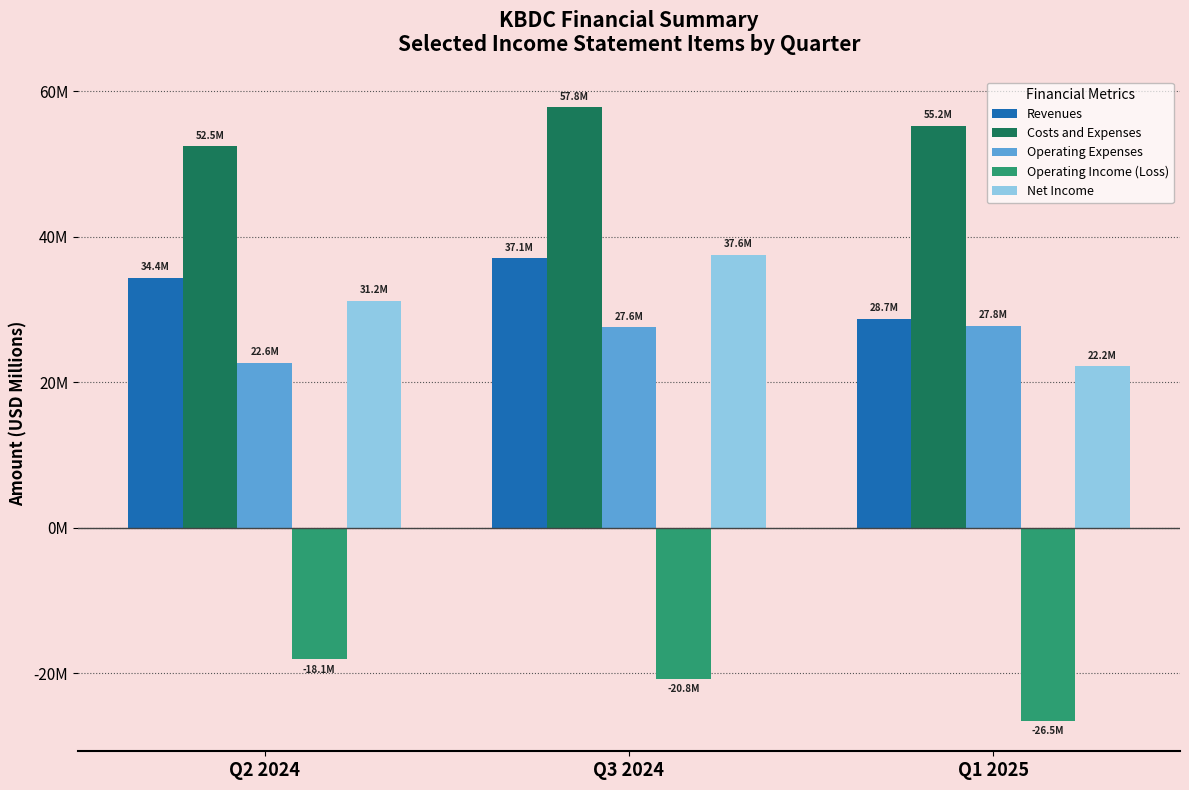

Which category has the highest value in the Operating Income (Loss) series?

Q2 2024